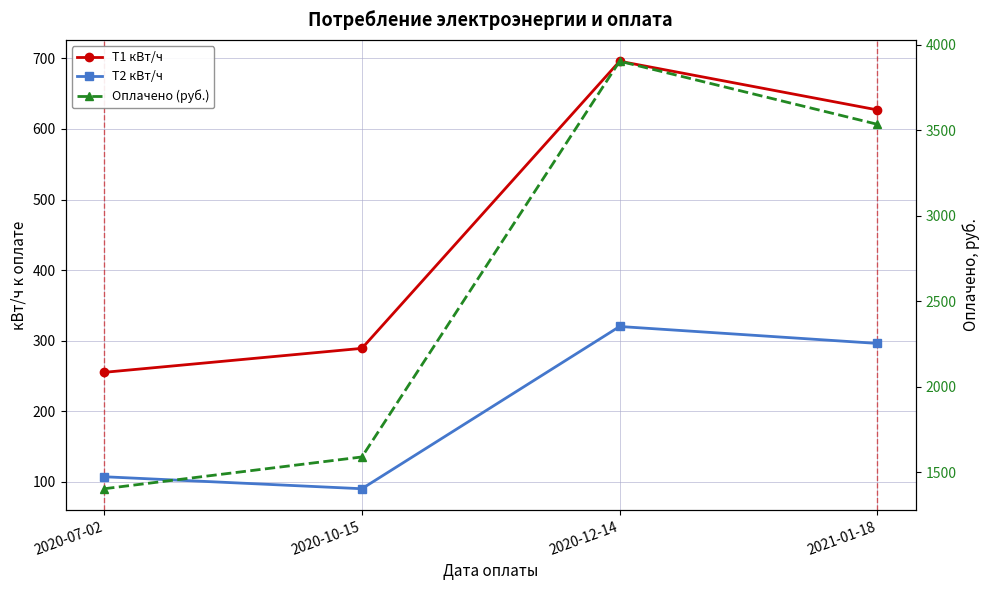

True or false: Оплачено (руб.) and T1 кВт/ч cross at least once.

False